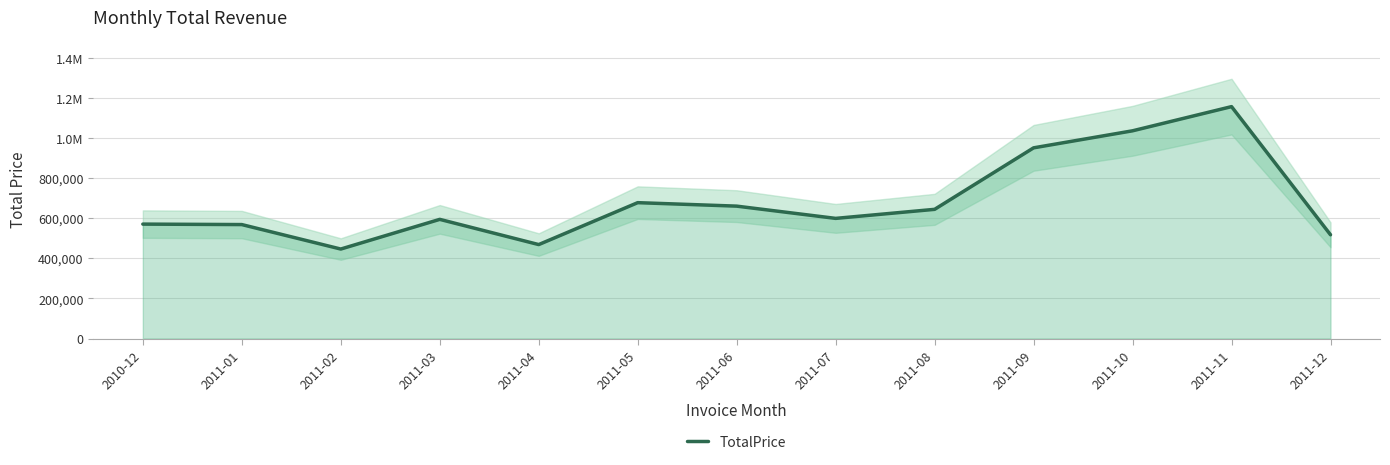

At which category does the chart reach its minimum across all series?

2011-02